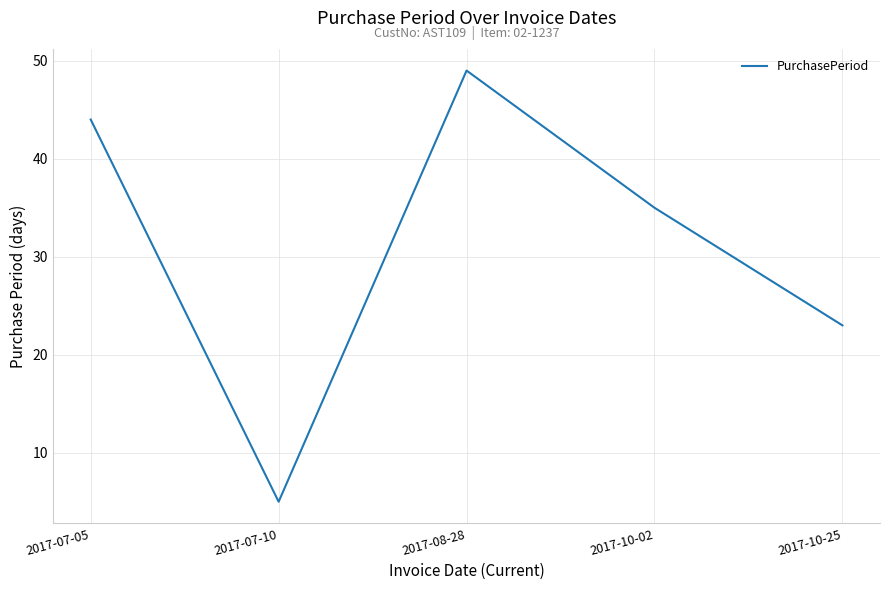

Rank the categories by value from lowest to highest.

2017-07-10, 2017-10-25, 2017-10-02, 2017-07-05, 2017-08-28